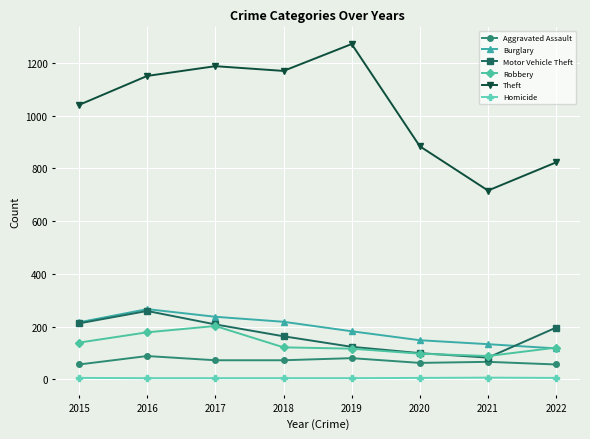

True or false: Homicide and Motor Vehicle Theft cross at least once.

False